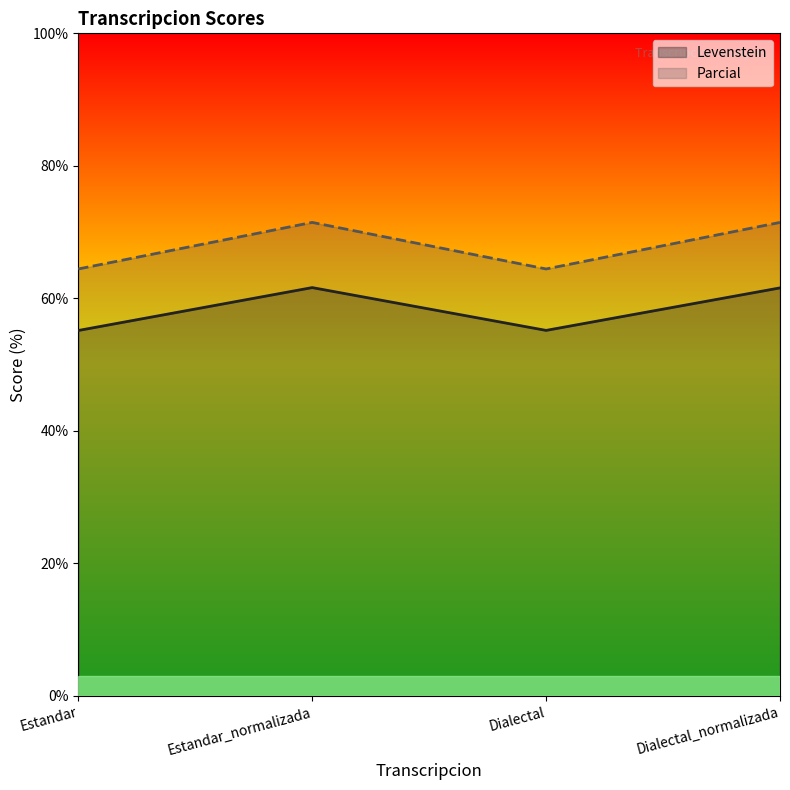

What is the label of the 3rd point from the left?

Dialectal